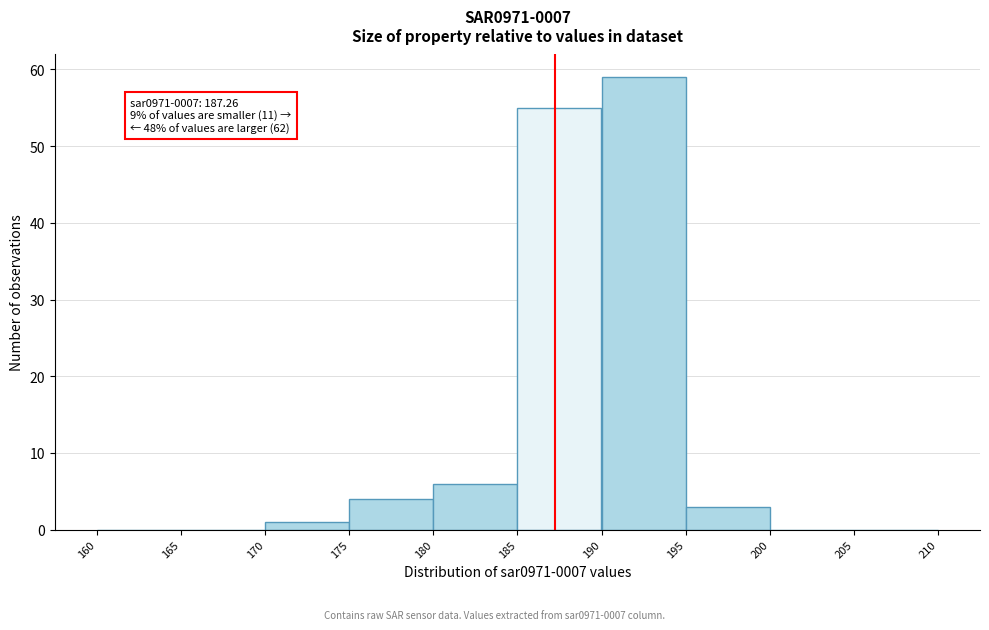

Over which range of the x-axis is the bar tallest?

190 to 195